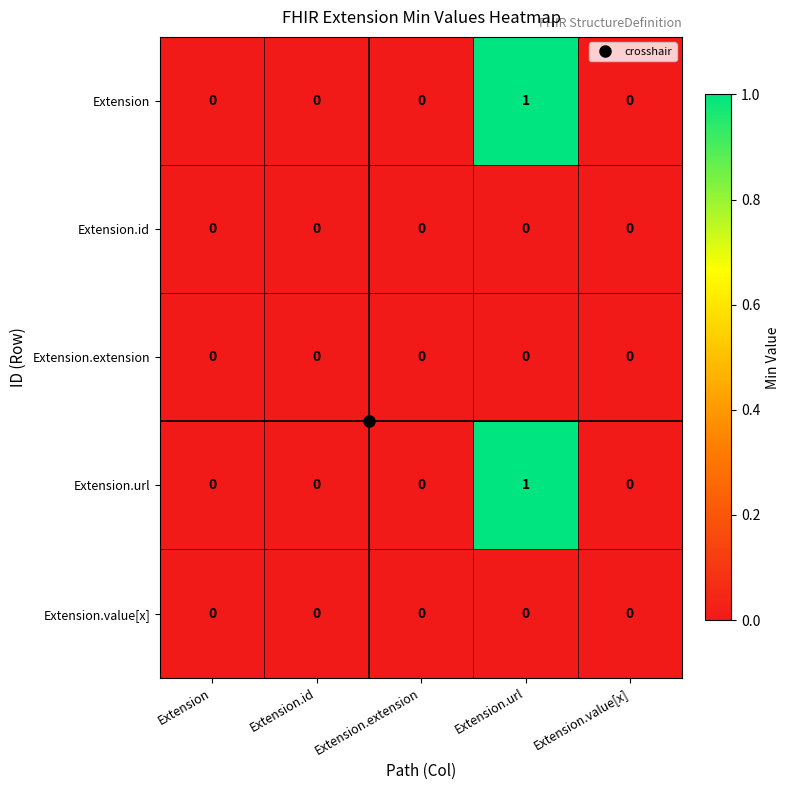

At which category does the chart reach its peak across all series?

Extension.url